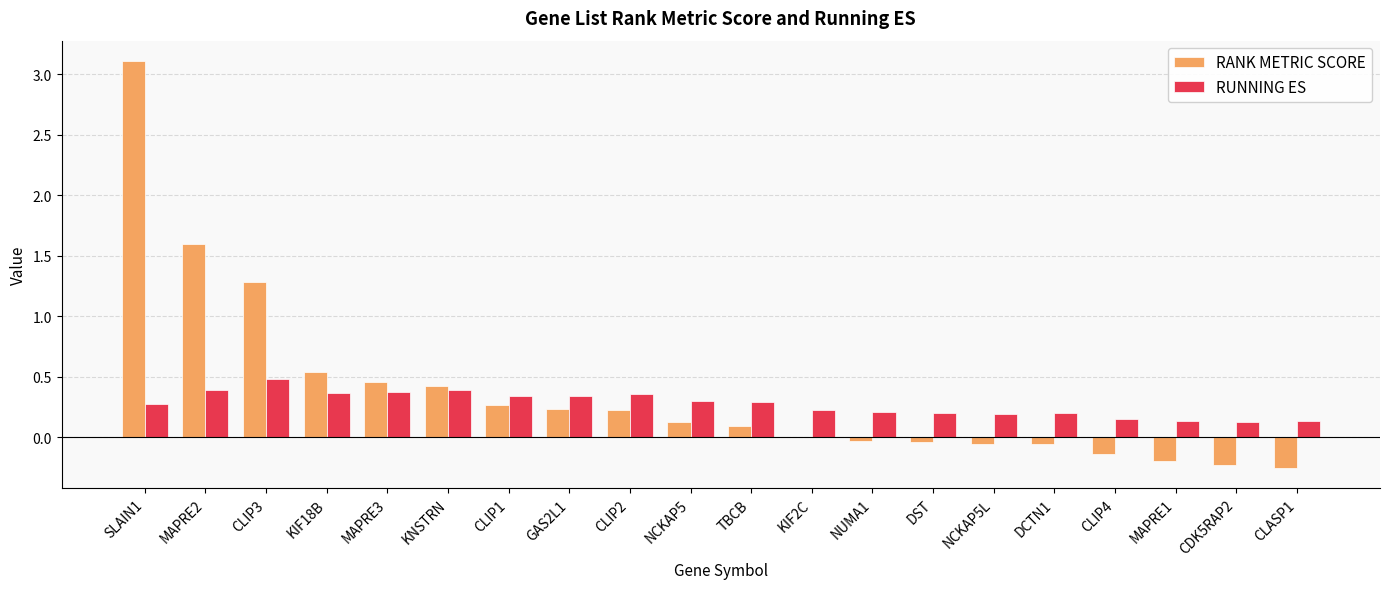

At which category is the sum across all series the highest?

SLAIN1